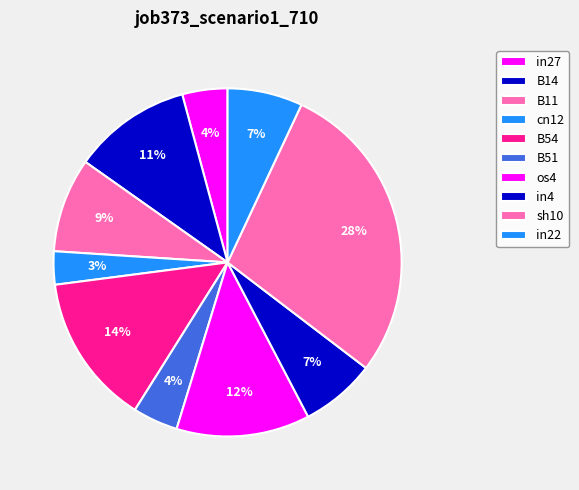

How many slices are in this pie chart?

10